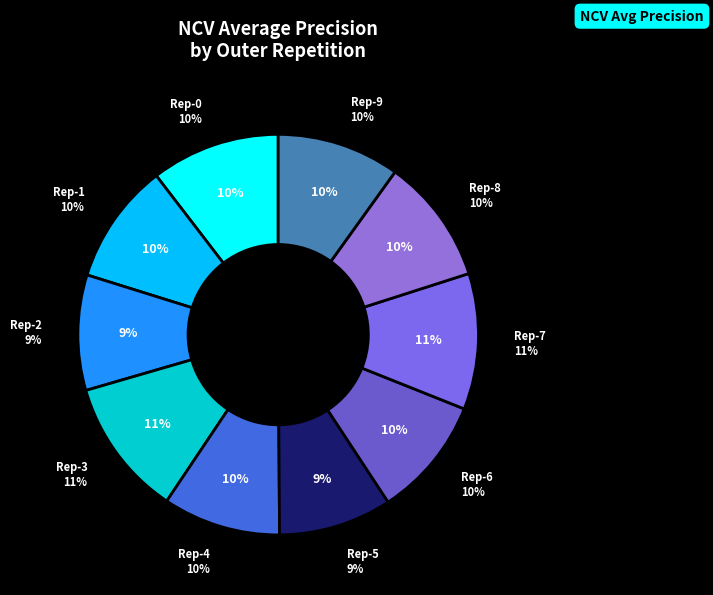

How many segments does this pie chart have?

10